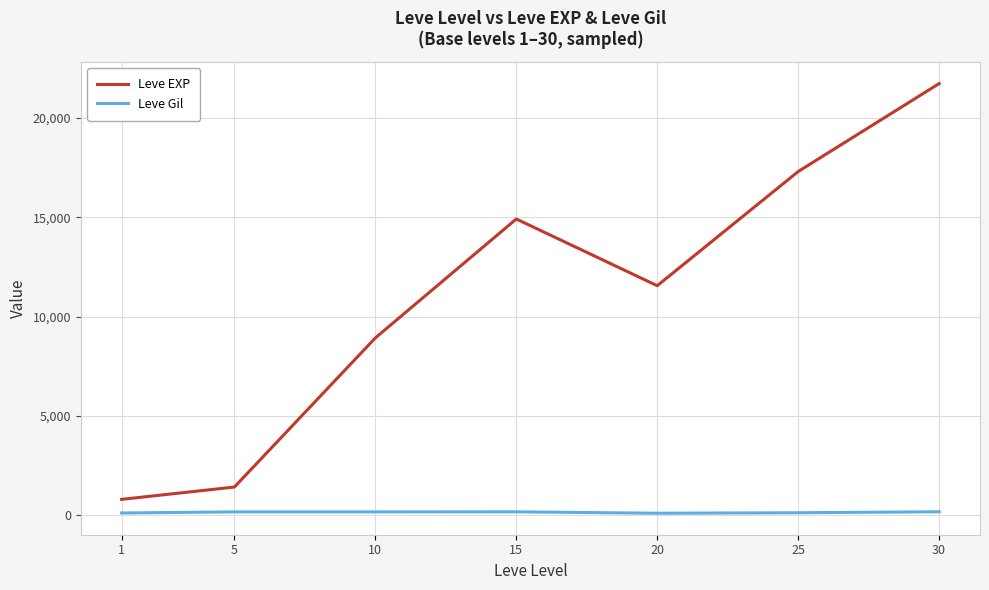

The value of Leve EXP at 25 is 30168. True or false?

False